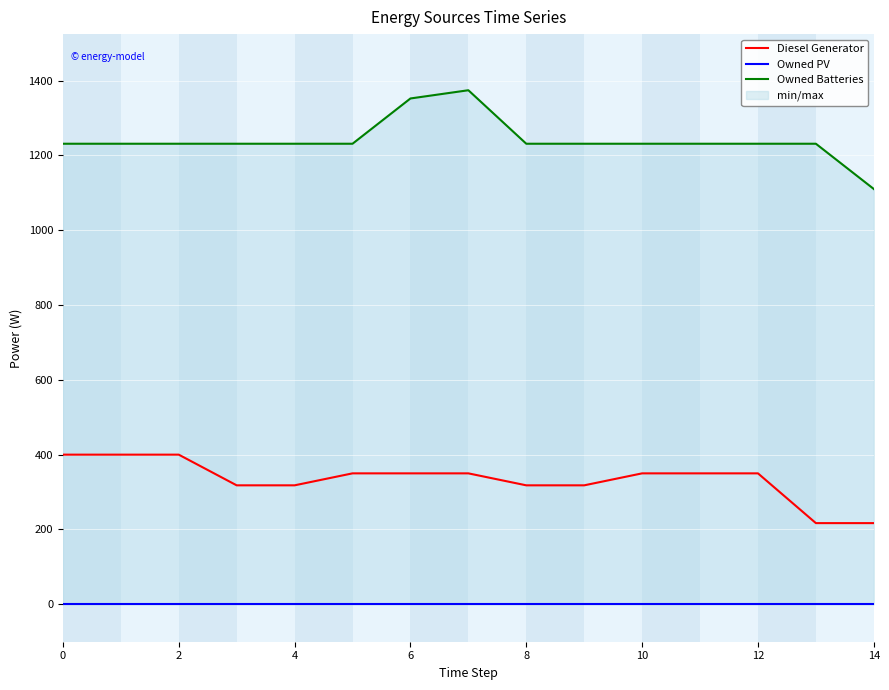

What is the label of the 5th point from the right?

10